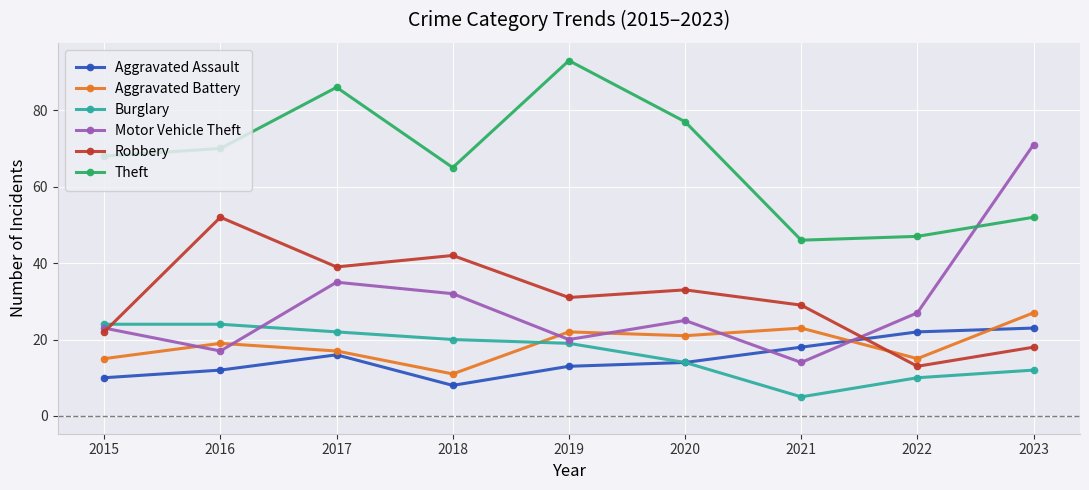

Reading left to right, transcribe all the data shown in this chart.

Aggravated Assault: 2015=10	2016=12	2017=16	2018=8	2019=13	2020=14	2021=18	2022=22	2023=23
Aggravated Battery: 2015=15	2016=19	2017=17	2018=11	2019=22	2020=21	2021=23	2022=15	2023=27
Burglary: 2015=24	2016=24	2017=22	2018=20	2019=19	2020=14	2021=5	2022=10	2023=12
Motor Vehicle Theft: 2015=23	2016=17	2017=35	2018=32	2019=20	2020=25	2021=14	2022=27	2023=71
Robbery: 2015=22	2016=52	2017=39	2018=42	2019=31	2020=33	2021=29	2022=13	2023=18
Theft: 2015=68	2016=70	2017=86	2018=65	2019=93	2020=77	2021=46	2022=47	2023=52